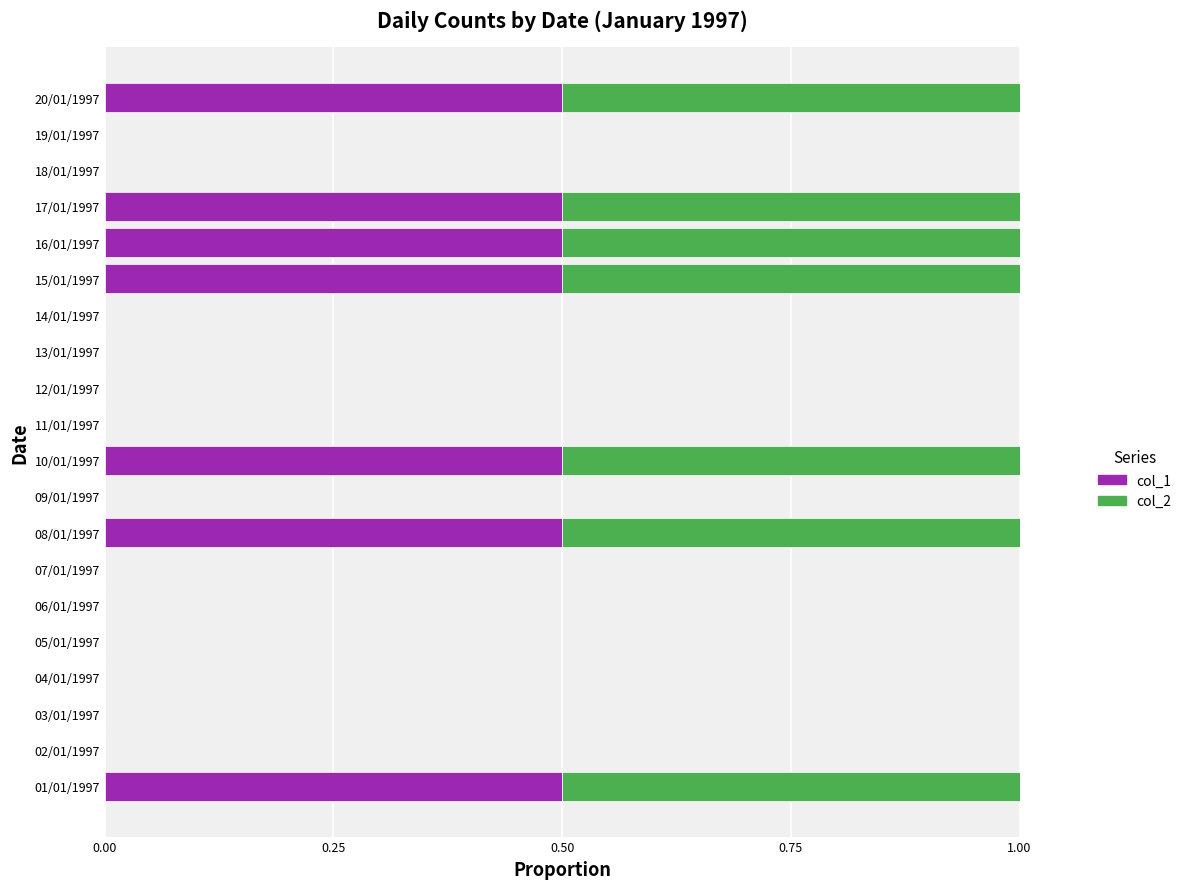

What is the maximum value for col_1?

0.5